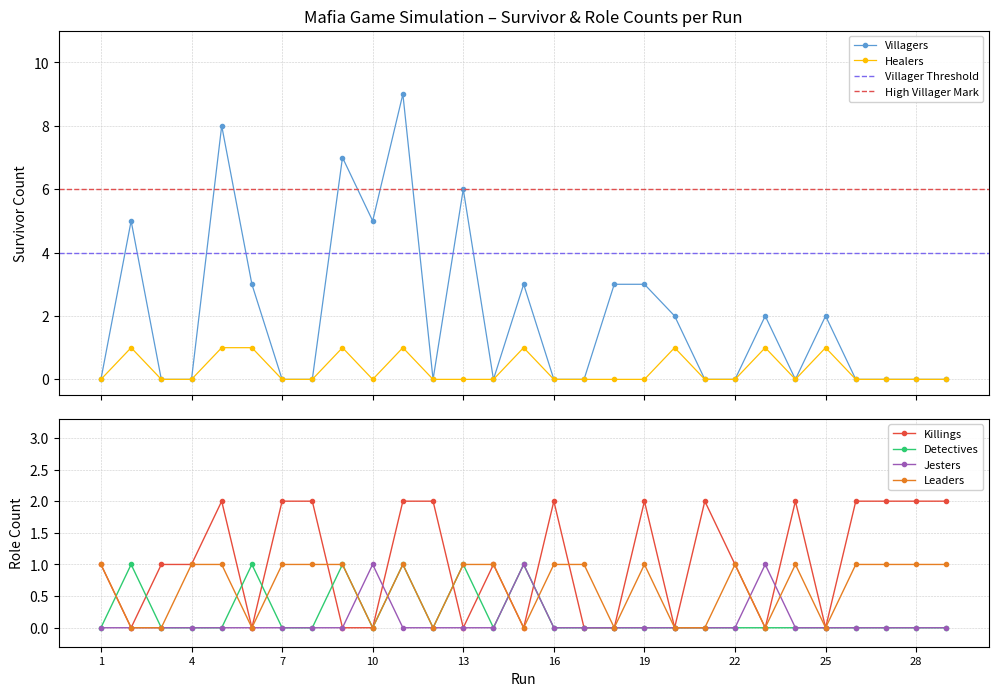

At which category is the sum across all series the highest?

11